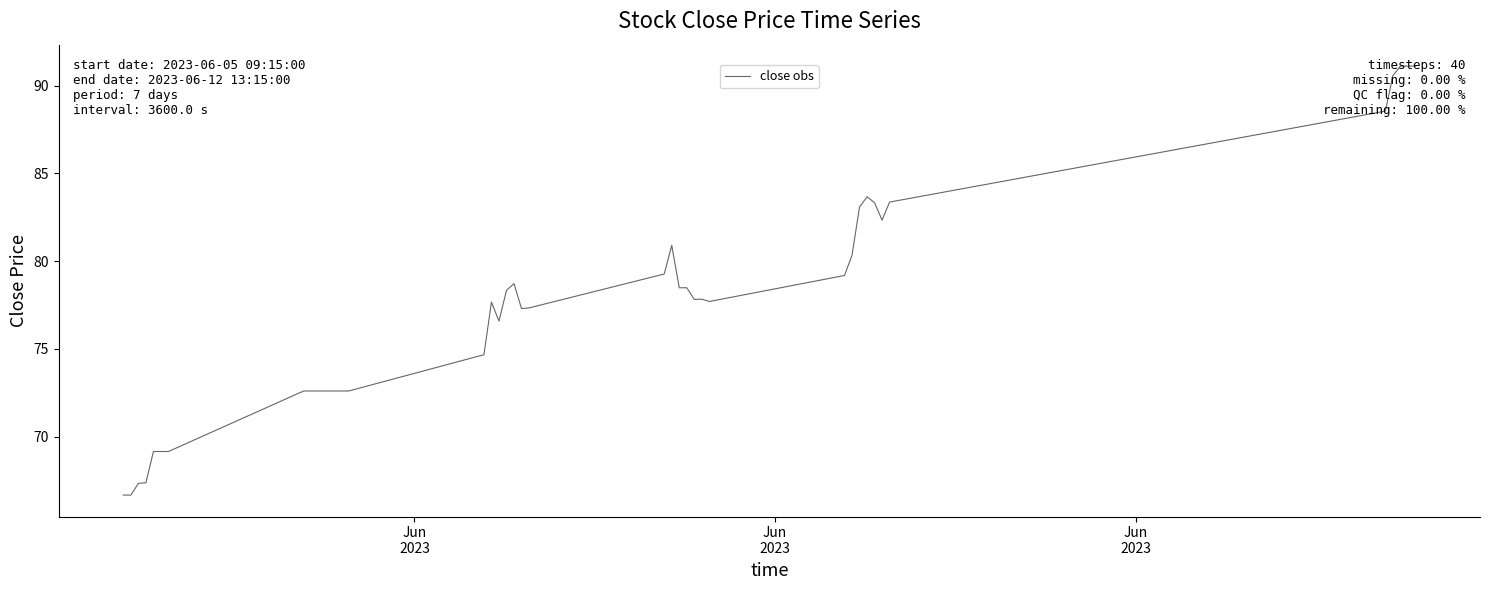

What is the difference between the maximum and minimum values?

24.5